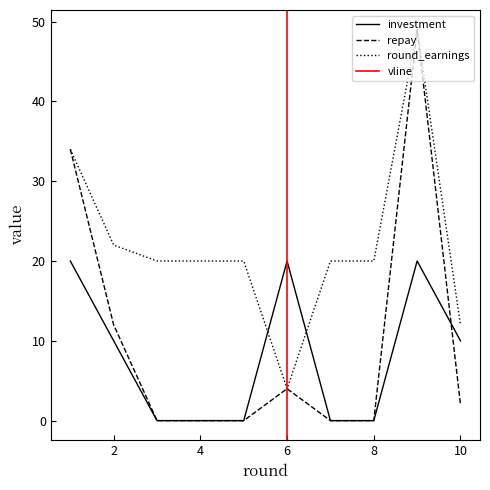

What is the sum of all repay values?

101